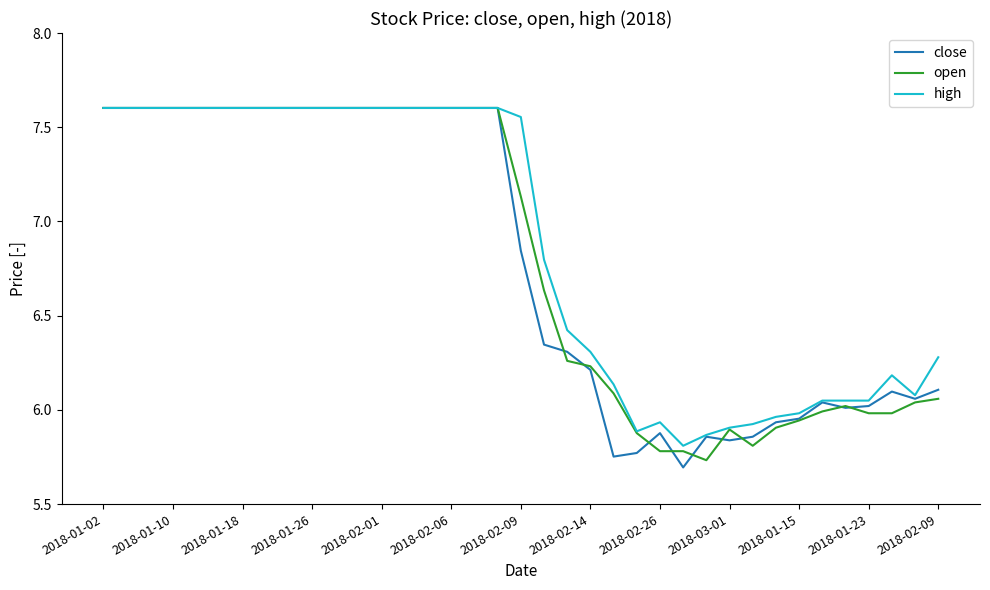

What are all the series names shown in the legend?

close, open, high